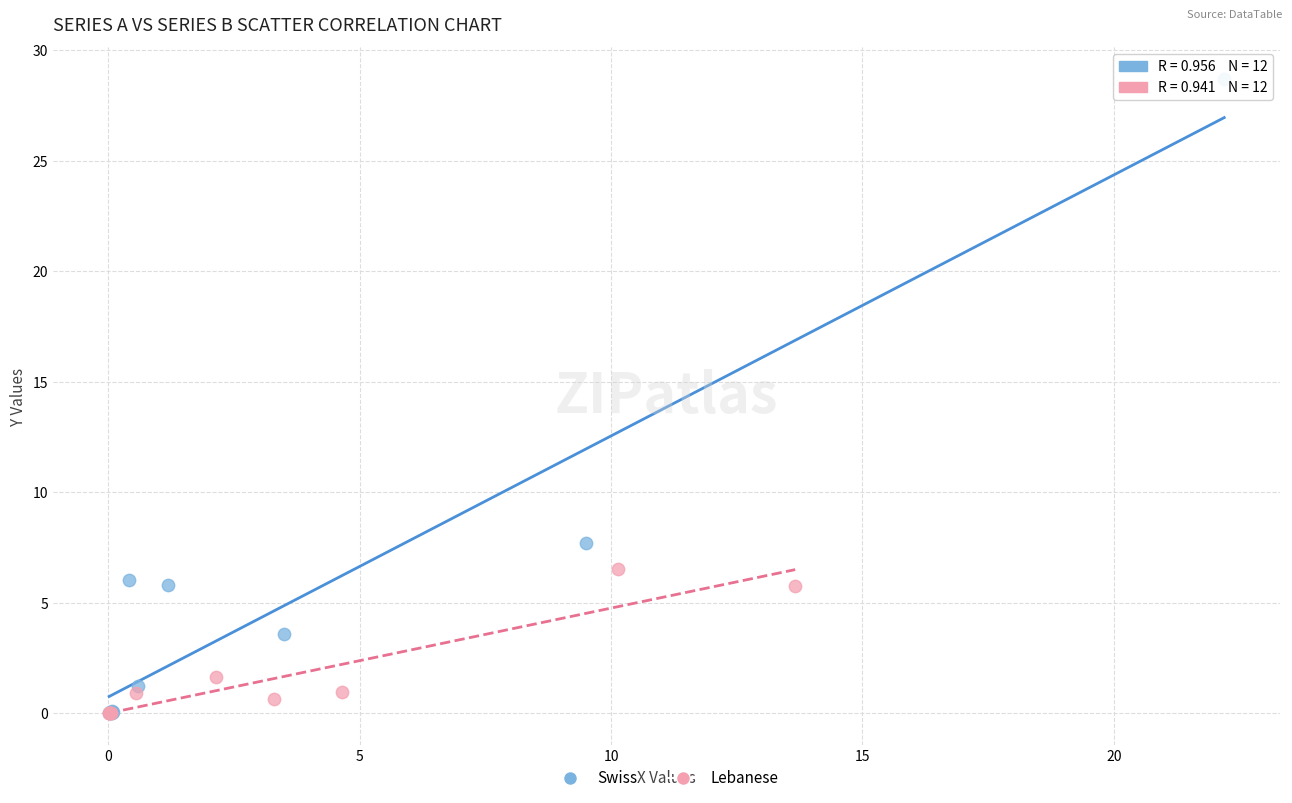

Which series has the widest spread of Y values?

Swiss